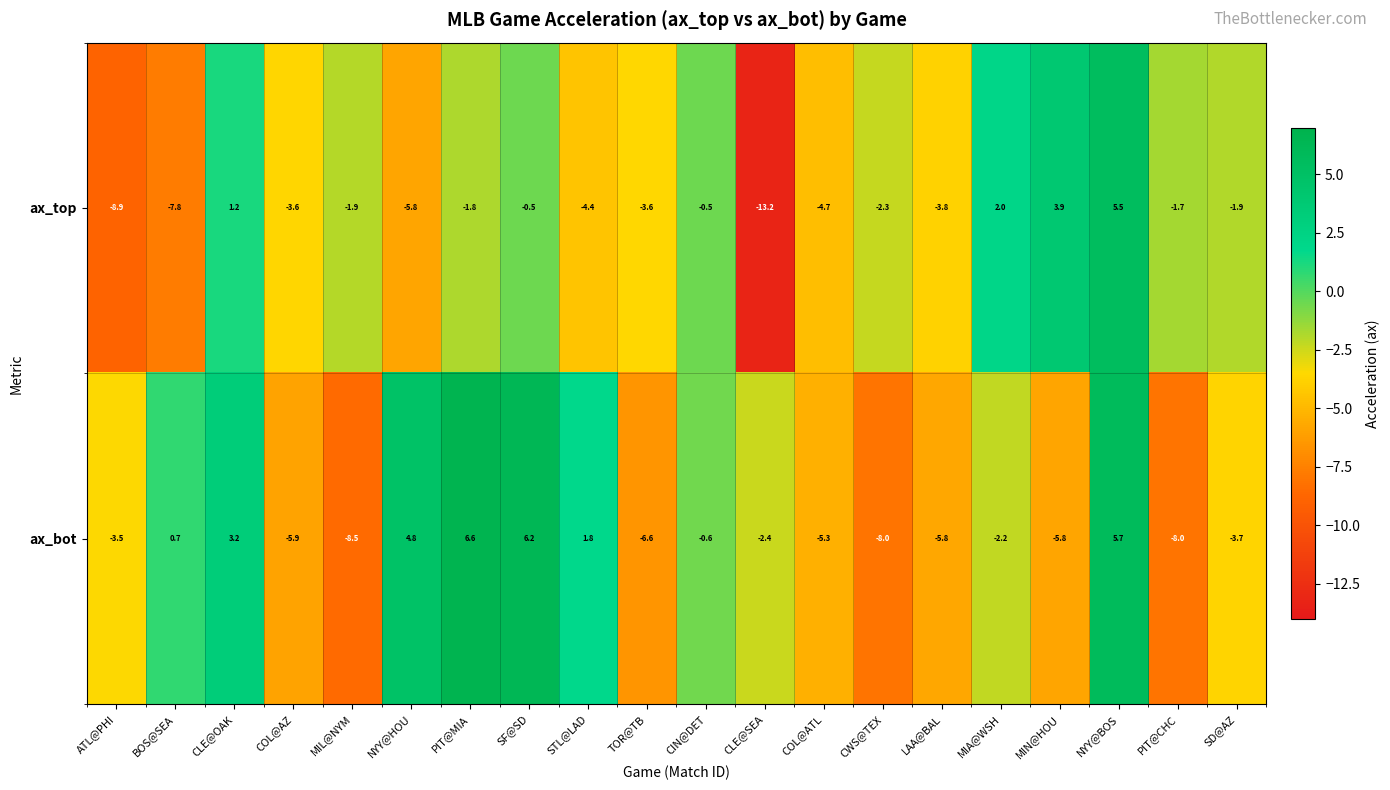

Read the ax_bot value at SD@AZ.

-3.7